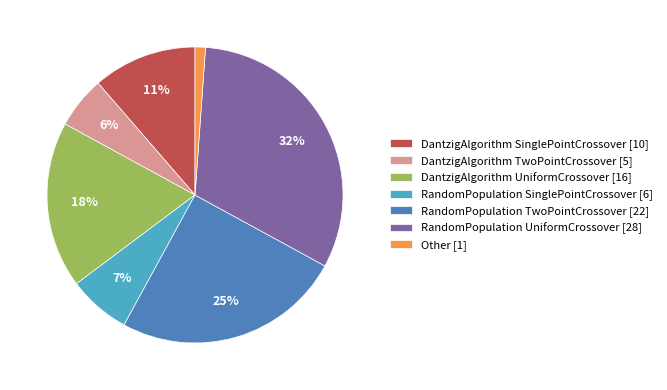

To the nearest percent, what is the average slice percentage?

14%